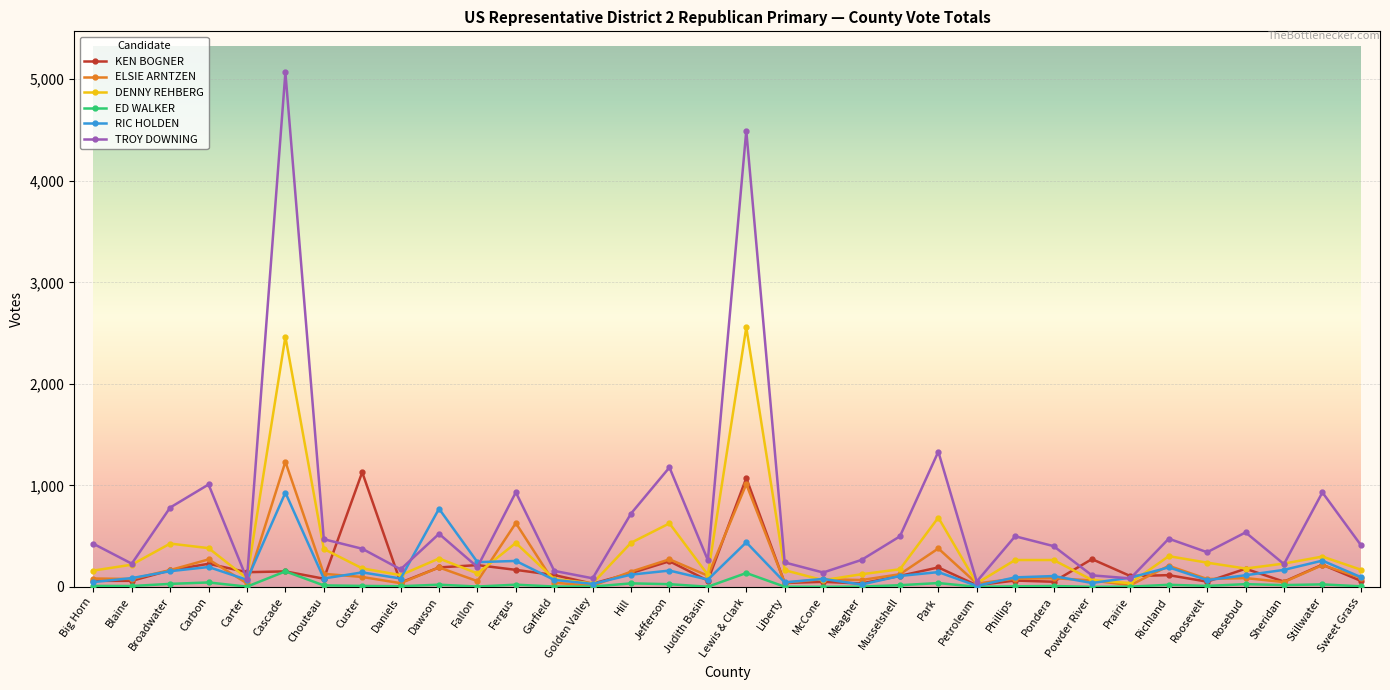

What is the label of the 31st point from the left?

Rosebud